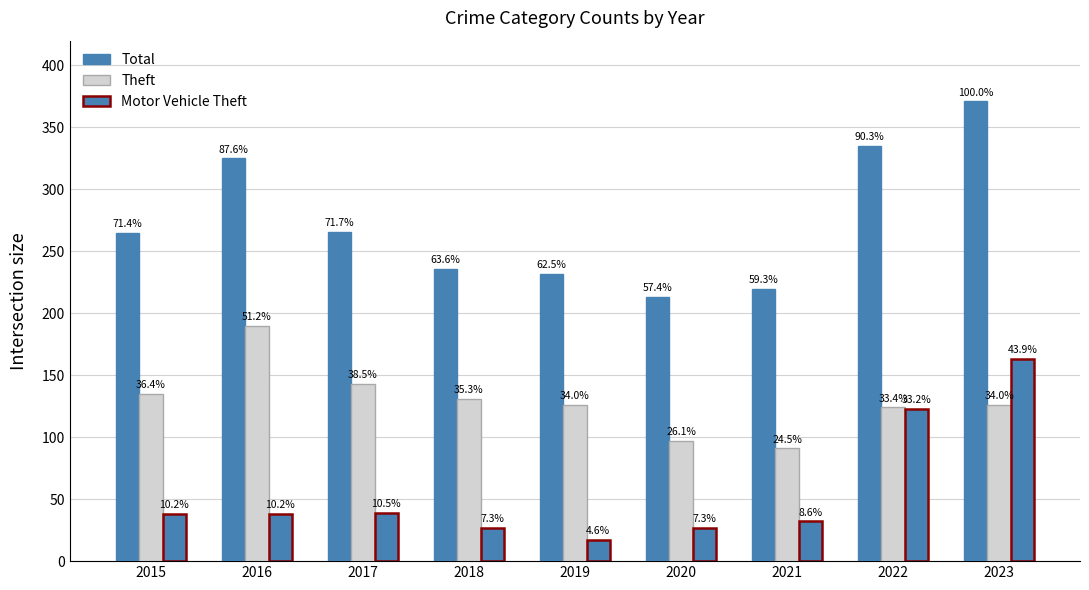

What is the spread (max minus min) of values at 2021?

188